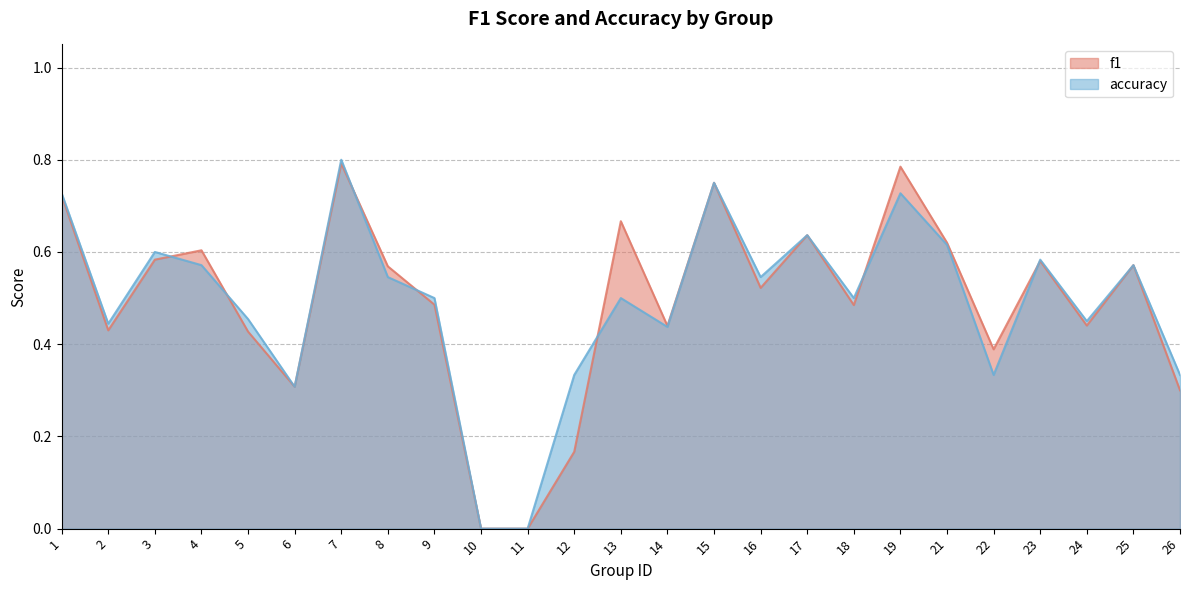

Reading right to left, transcribe all the data shown in this chart.

f1: 0.3	0.6	0.4	0.6	0.4	0.6	0.8	0.5	0.6	0.5	0.8	0.4	0.7	0.2	0.0	0.0	0.5	0.6	0.8	0.3	0.4	0.6	0.6	0.4	0.7
accuracy: 0.3	0.6	0.5	0.6	0.3	0.6	0.7	0.5	0.6	0.5	0.8	0.4	0.5	0.3	0.0	0.0	0.5	0.5	0.8	0.3	0.5	0.6	0.6	0.4	0.7